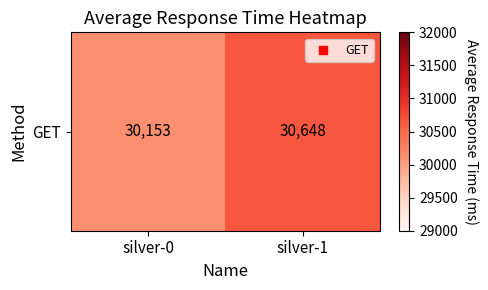

What is the change in value from silver-0 to silver-1?

+495